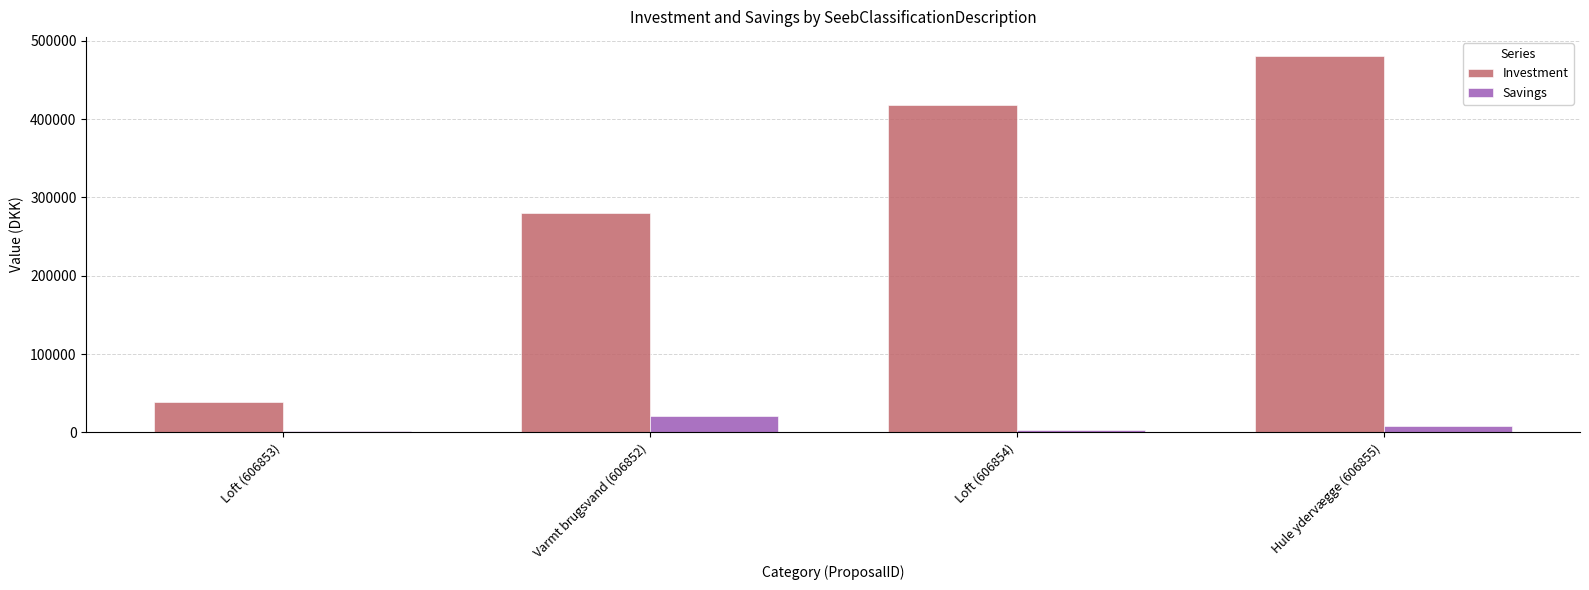

How many series are shown in this chart?

2